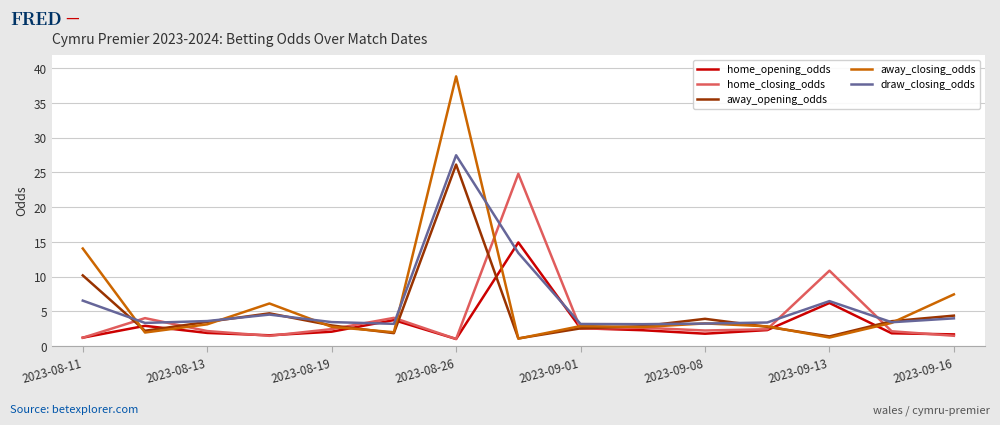

What is the maximum value shown in the chart?

38.8